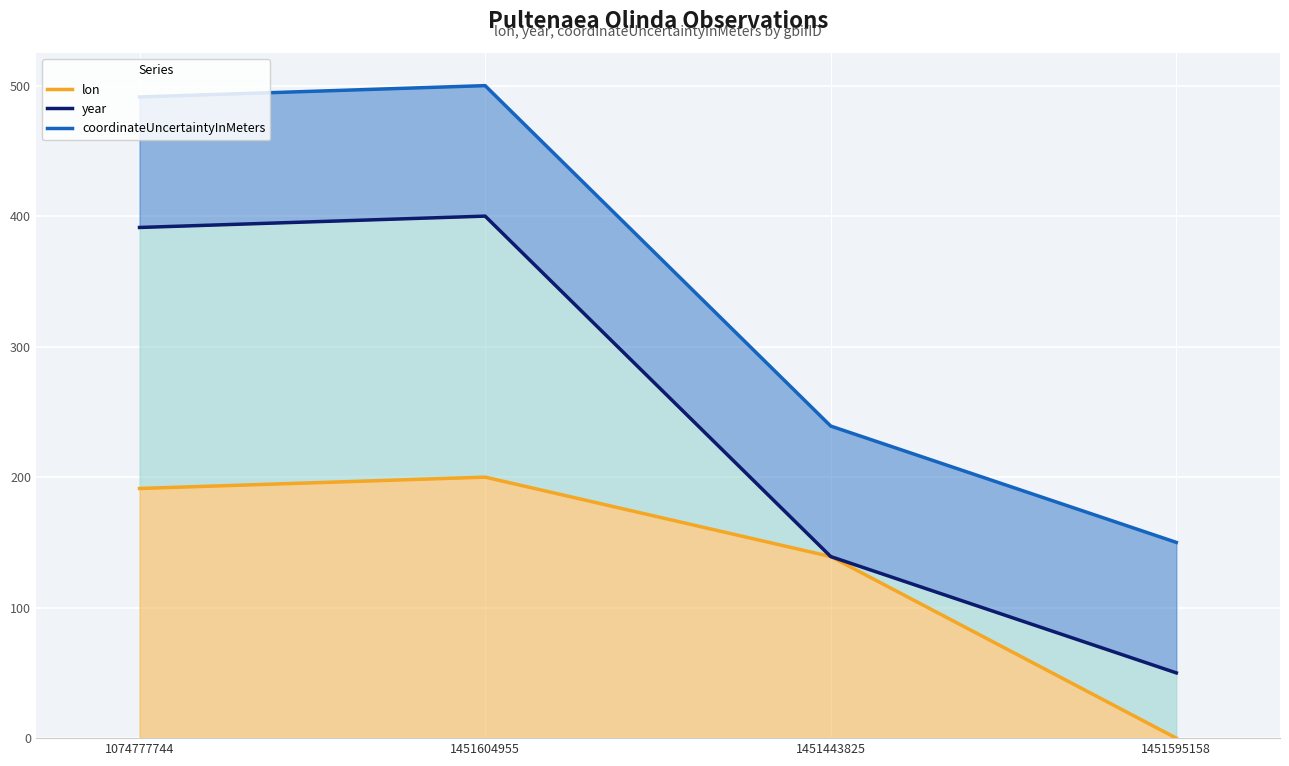

Which series changed the most between 1074777744 and 1451604955?

lon